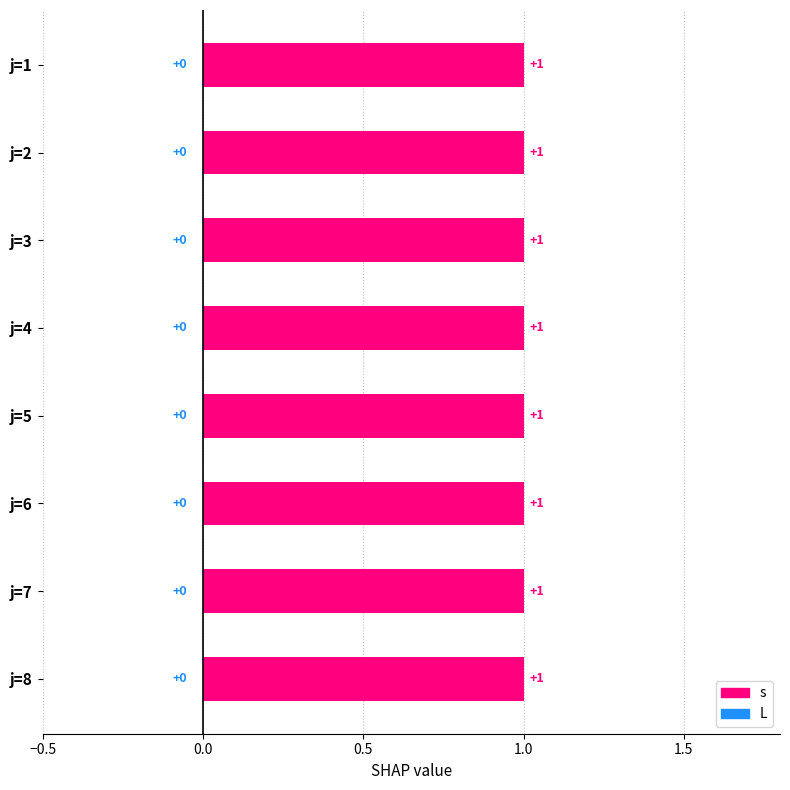

At which label is s closest to 1?

j=1